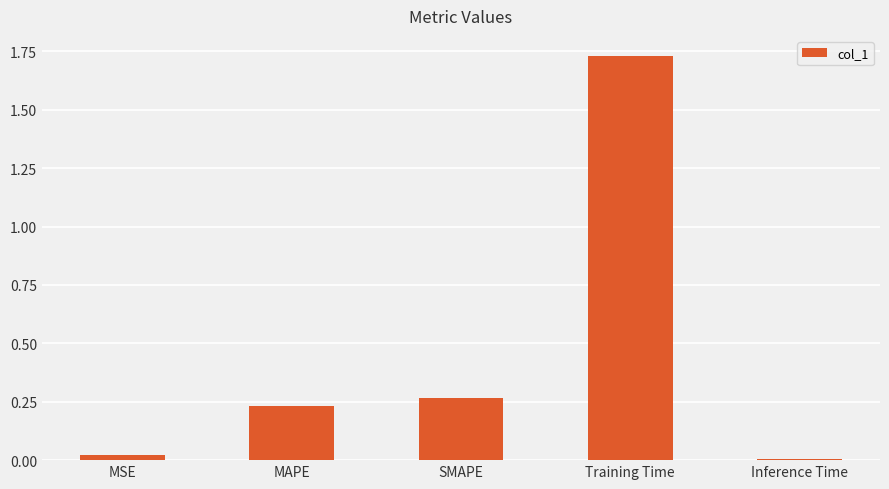

What is the label of the 5th bar from the left?

Inference Time